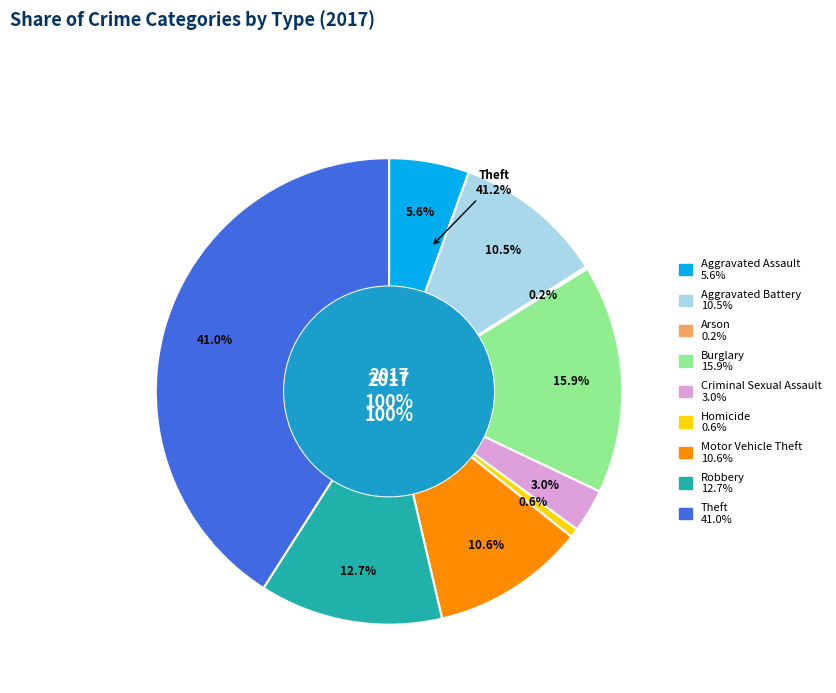

Is it true that Robbery is 6% of the pie?

False